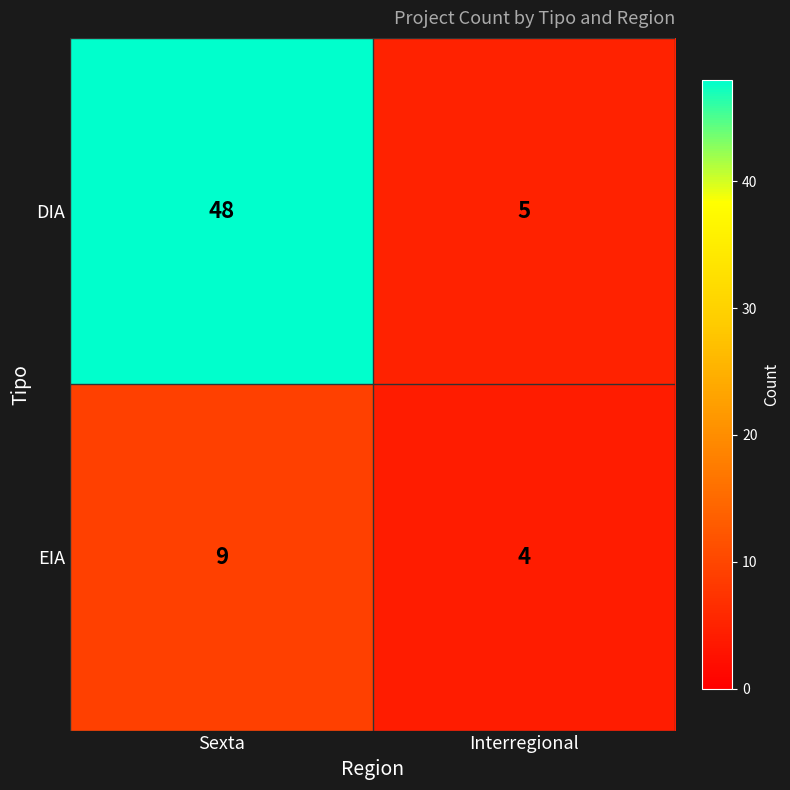

Which series has the widest spread of values?

DIA